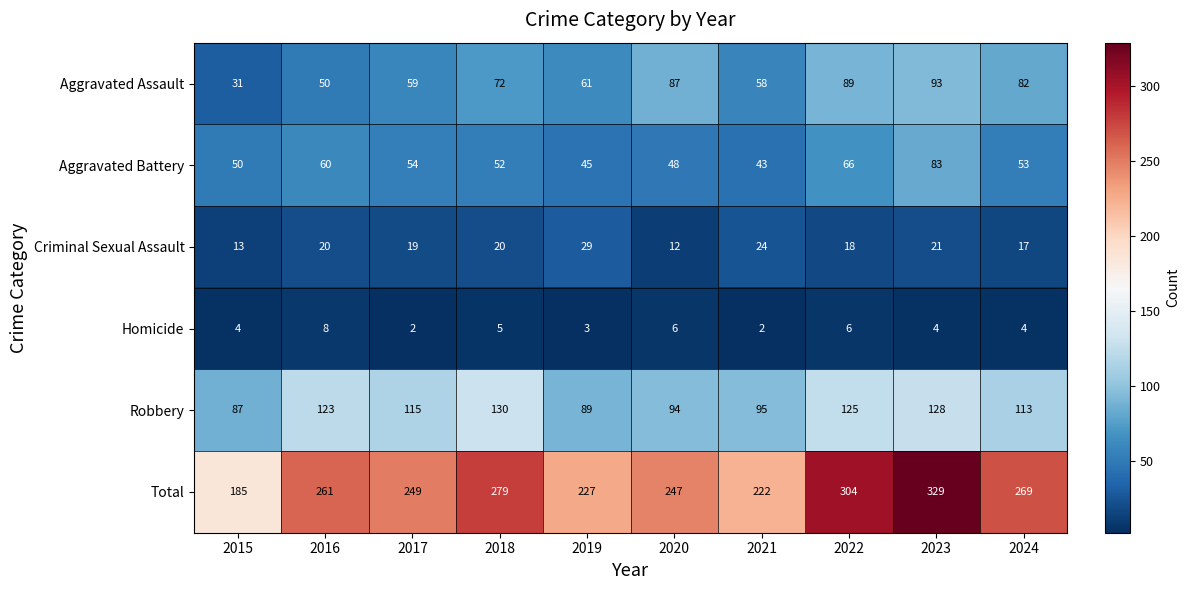

What is the approximate value of Robbery at 2020?

94